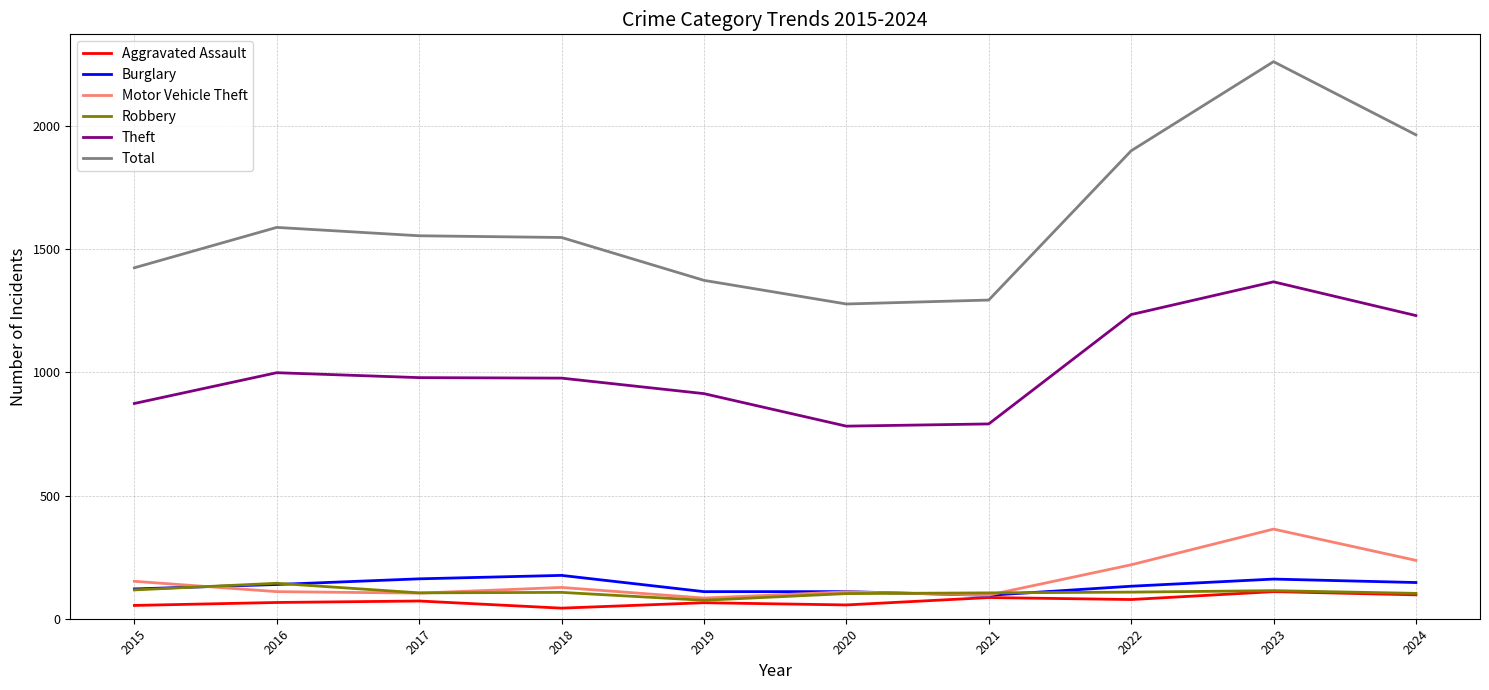

Which series has the widest spread of values?

Total